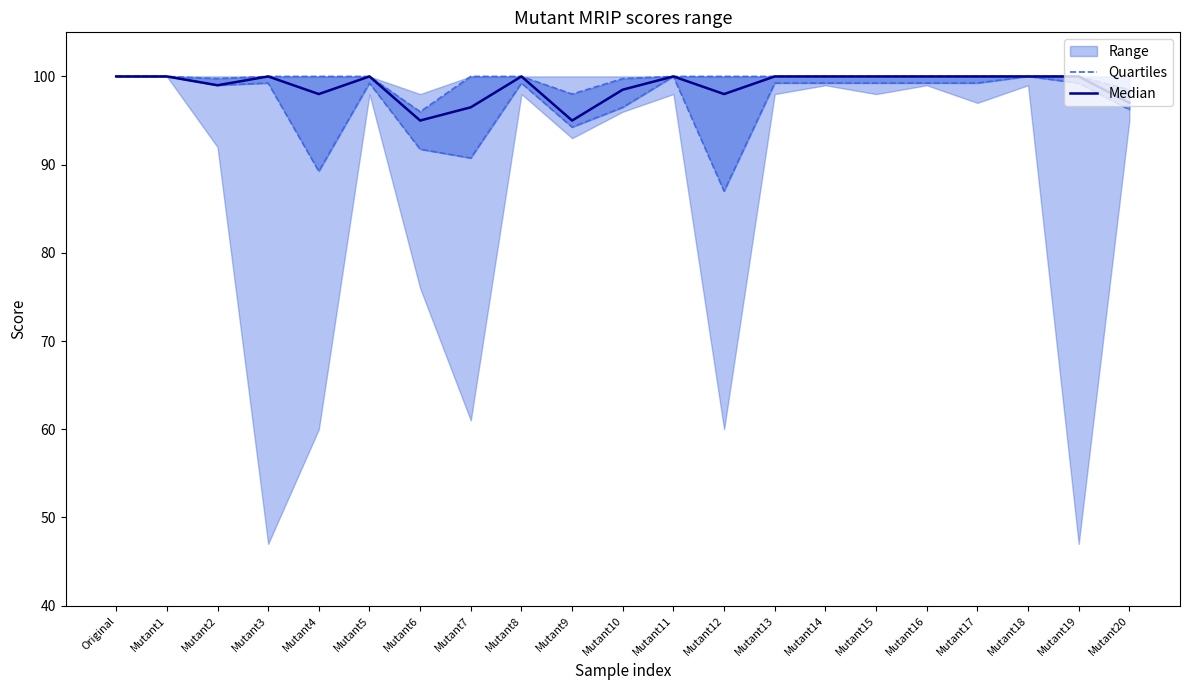

What is the greatest value displayed?

100.0